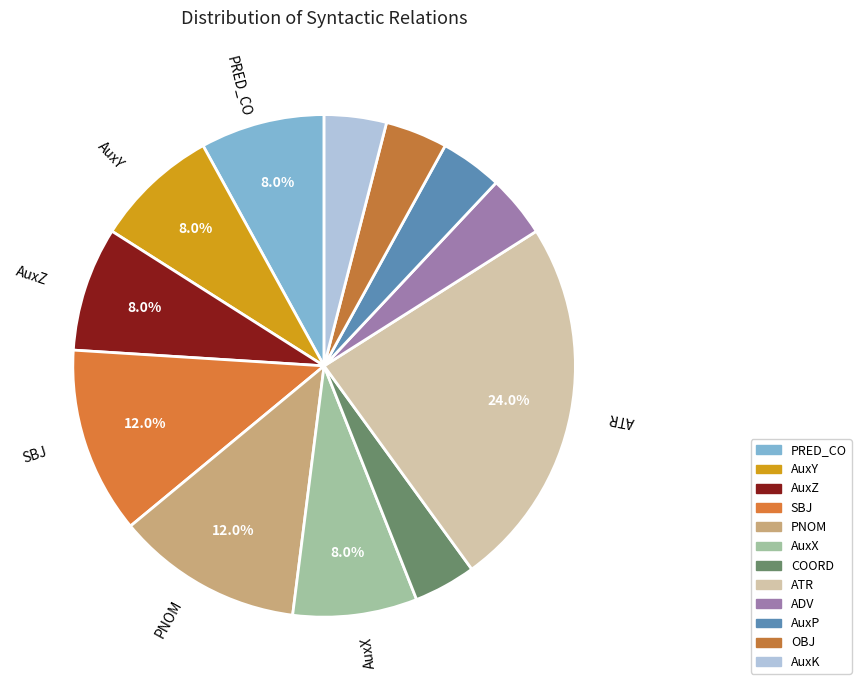

What is the ratio of the value at AuxY to the value at SBJ?

0.7